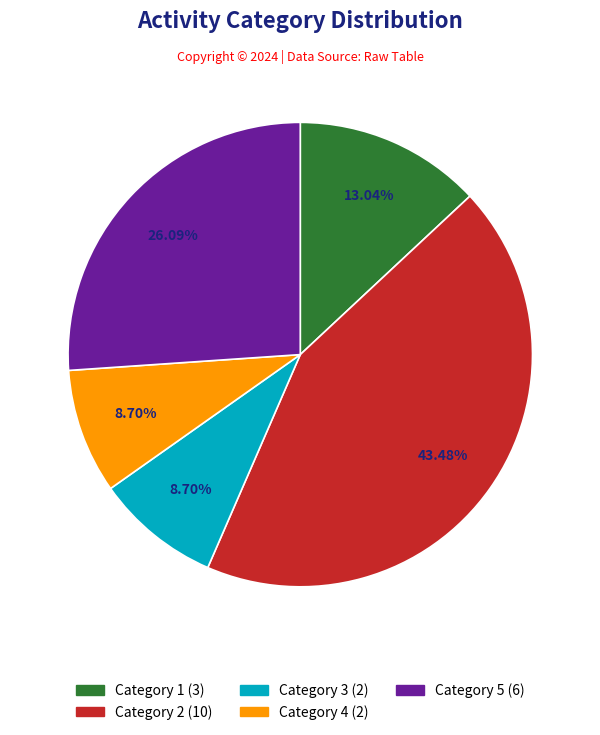

To the nearest percent, what is the average slice percentage?

20%